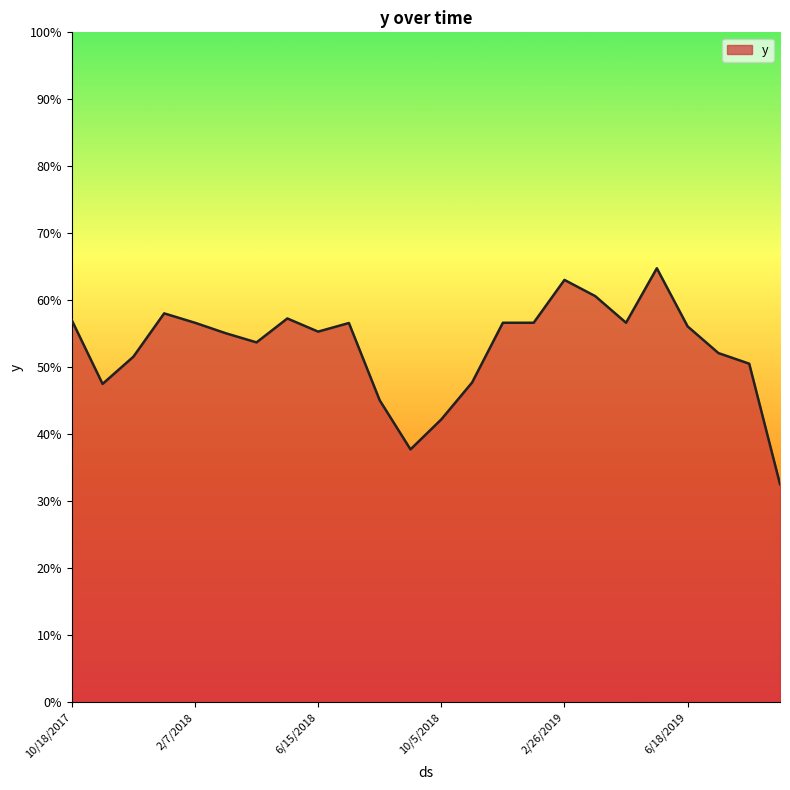

How many interior local peaks (higher than both neighbors) does the data have?

5